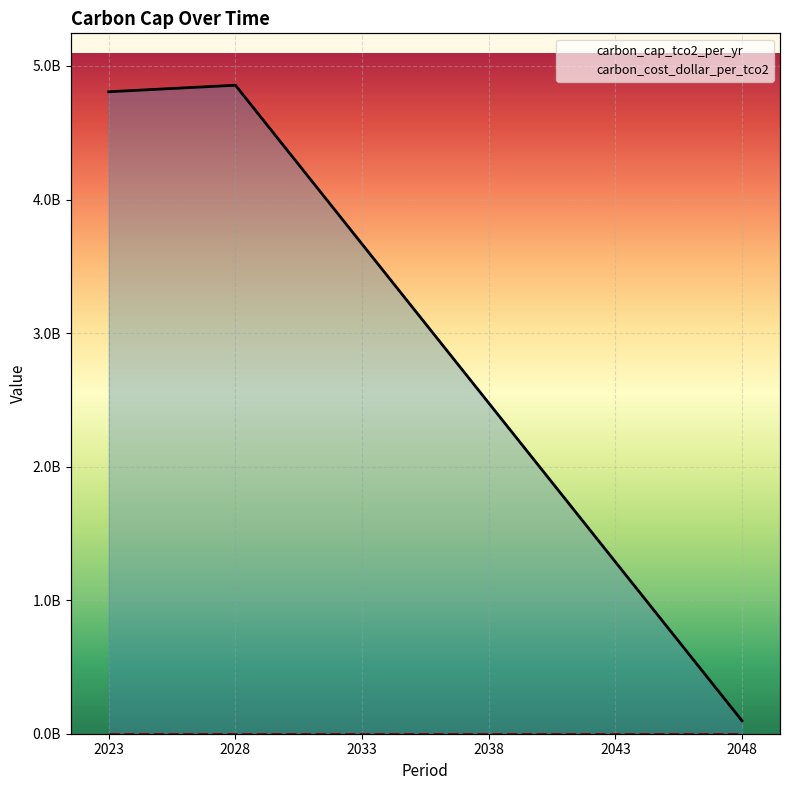

What are all the series names shown in the legend?

carbon_cap_tco2_per_yr, carbon_cost_dollar_per_tco2